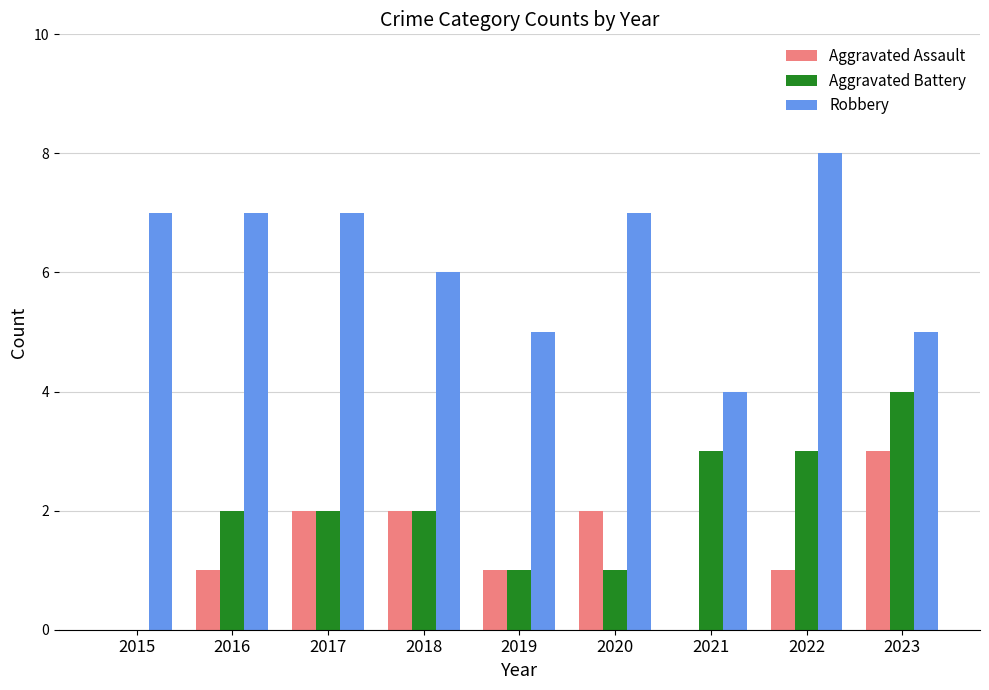

Which series has the largest total across all categories?

Robbery